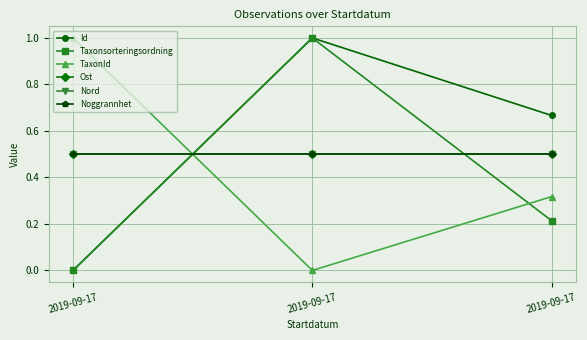

What is the approximate value of Taxonsorteringsordning at 2019-09-17?

0.2